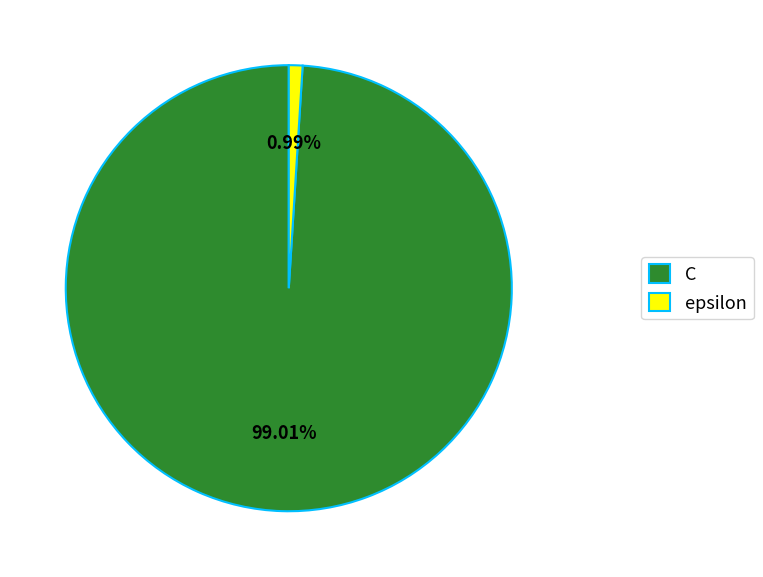

What is the ratio of the value at C to the value at epsilon?

100.0